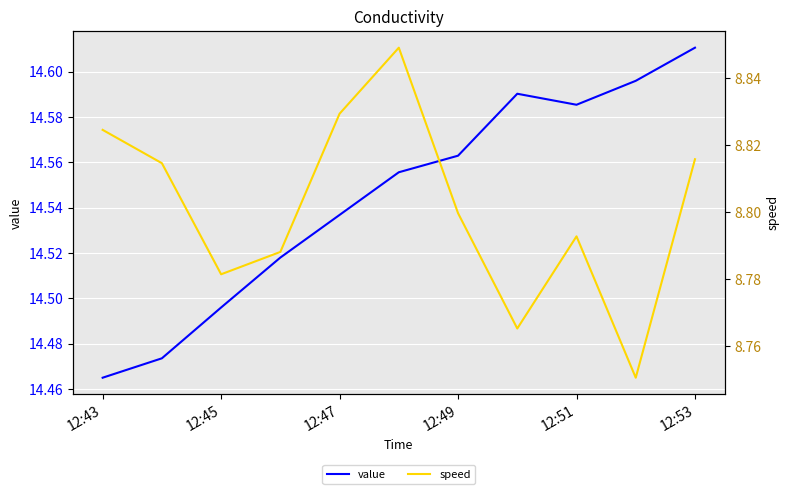

Where is value nearest to the value 14?

12:43